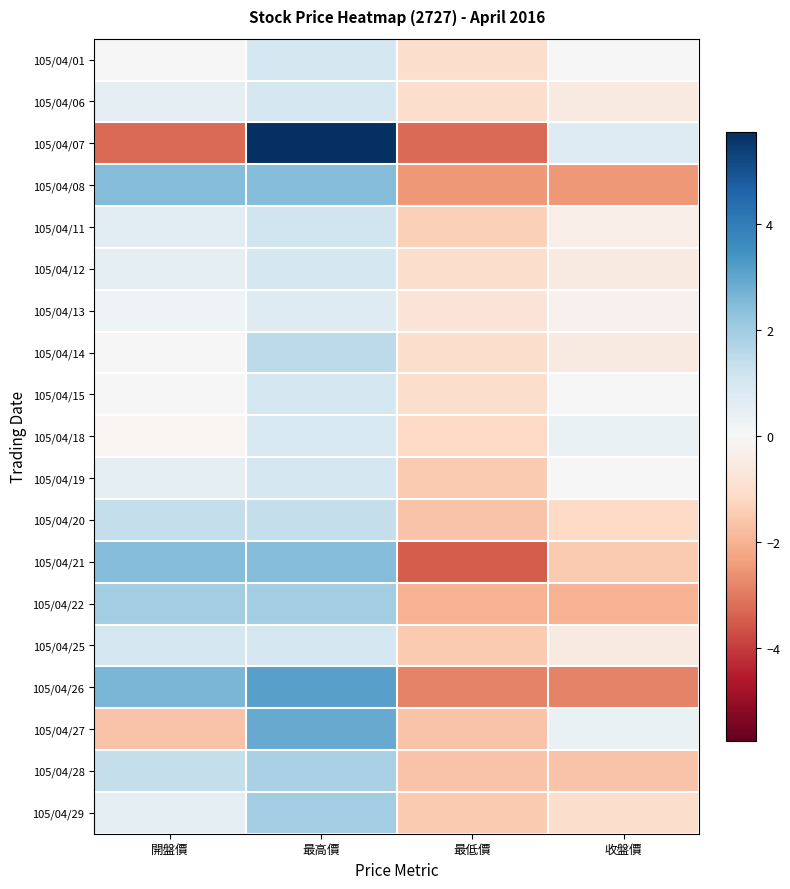

Reading left to right, what are all the values shown in this chart?

105/04/01: 開盤價=0.0	最高價=1.0	最低價=-1.0	收盤價=0.0
105/04/06: 開盤價=0.5	最高價=1.0	最低價=-1.0	收盤價=-0.5
105/04/07: 開盤價=-3.2	最高價=5.8	最低價=-3.2	收盤價=0.8
105/04/08: 開盤價=2.5	最高價=2.5	最低價=-2.5	收盤價=-2.5
105/04/11: 開盤價=0.6	最高價=1.1	最低價=-1.4	收盤價=-0.4
105/04/12: 開盤價=0.5	最高價=1.0	最低價=-1.0	收盤價=-0.5
105/04/13: 開盤價=0.2	最高價=0.8	最低價=-0.8	收盤價=-0.2
105/04/14: 開盤價=0.0	最高價=1.5	最低價=-1.0	收盤價=-0.5
105/04/15: 開盤價=0.0	最高價=1.0	最低價=-1.0	收盤價=0.0
105/04/18: 開盤價=-0.1	最高價=0.9	最低價=-1.1	收盤價=0.4
105/04/19: 開盤價=0.5	最高價=1.0	最低價=-1.5	收盤價=0.0
105/04/20: 開盤價=1.4	最高價=1.4	最低價=-1.6	收盤價=-1.1
105/04/21: 開盤價=2.5	最高價=2.5	最低價=-3.5	收盤價=-1.5
105/04/22: 開盤價=2.0	最高價=2.0	最低價=-2.0	收盤價=-2.0
105/04/25: 開盤價=1.0	最高價=1.0	最低價=-1.5	收盤價=-0.5
105/04/26: 開盤價=2.6	最高價=3.1	最低價=-2.9	收盤價=-2.9
105/04/27: 開盤價=-1.6	最高價=2.9	最低價=-1.6	收盤價=0.4
105/04/28: 開盤價=1.4	最高價=1.9	最低價=-1.6	收盤價=-1.6
105/04/29: 開盤價=0.5	最高價=2.0	最低價=-1.5	收盤價=-1.0